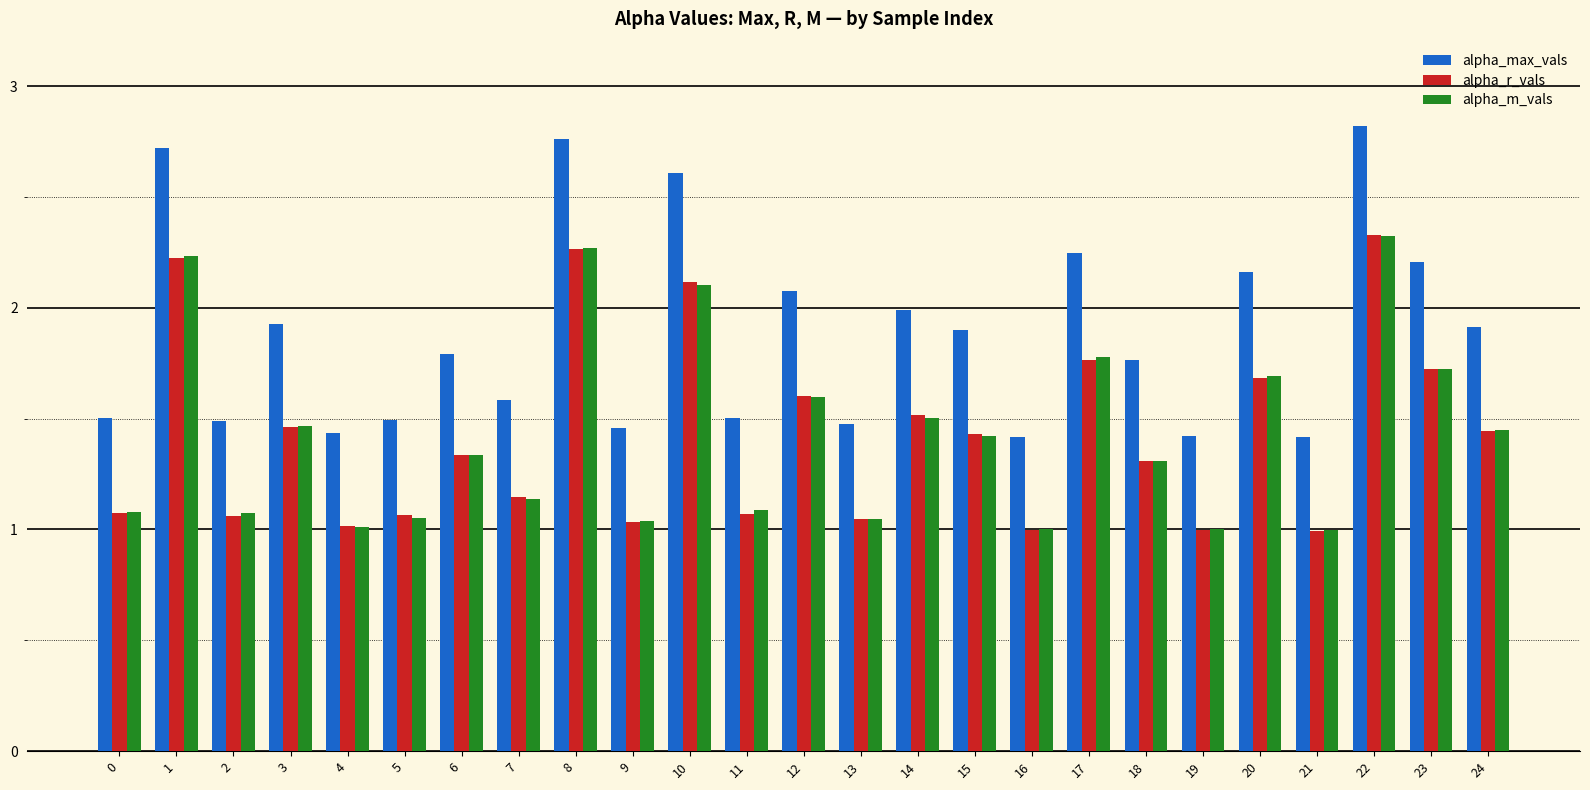

What is the average value of the alpha_max_vals series?

1.9